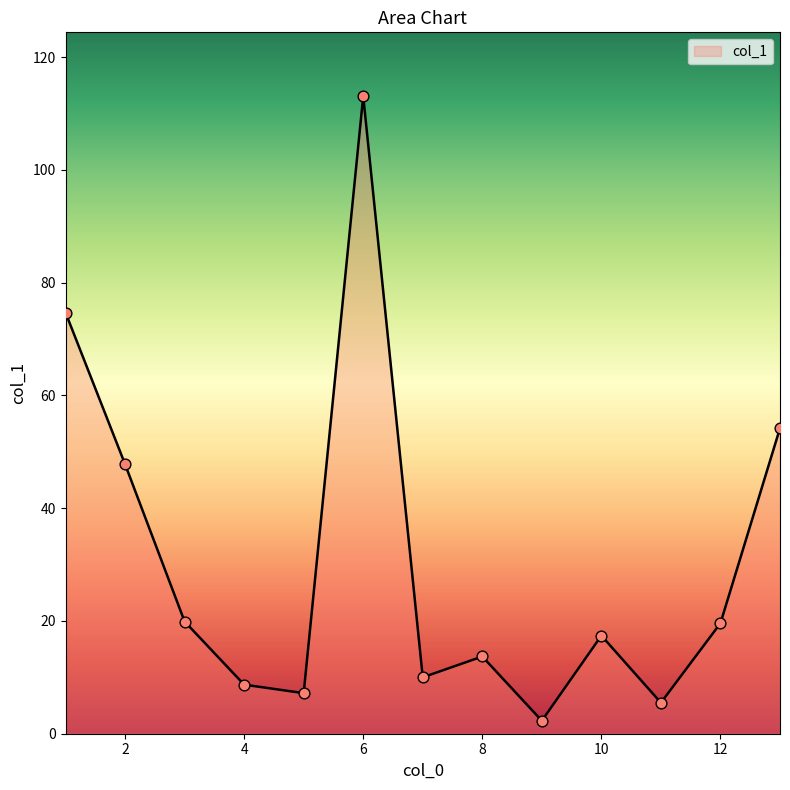

What is the greatest value displayed?

113.1